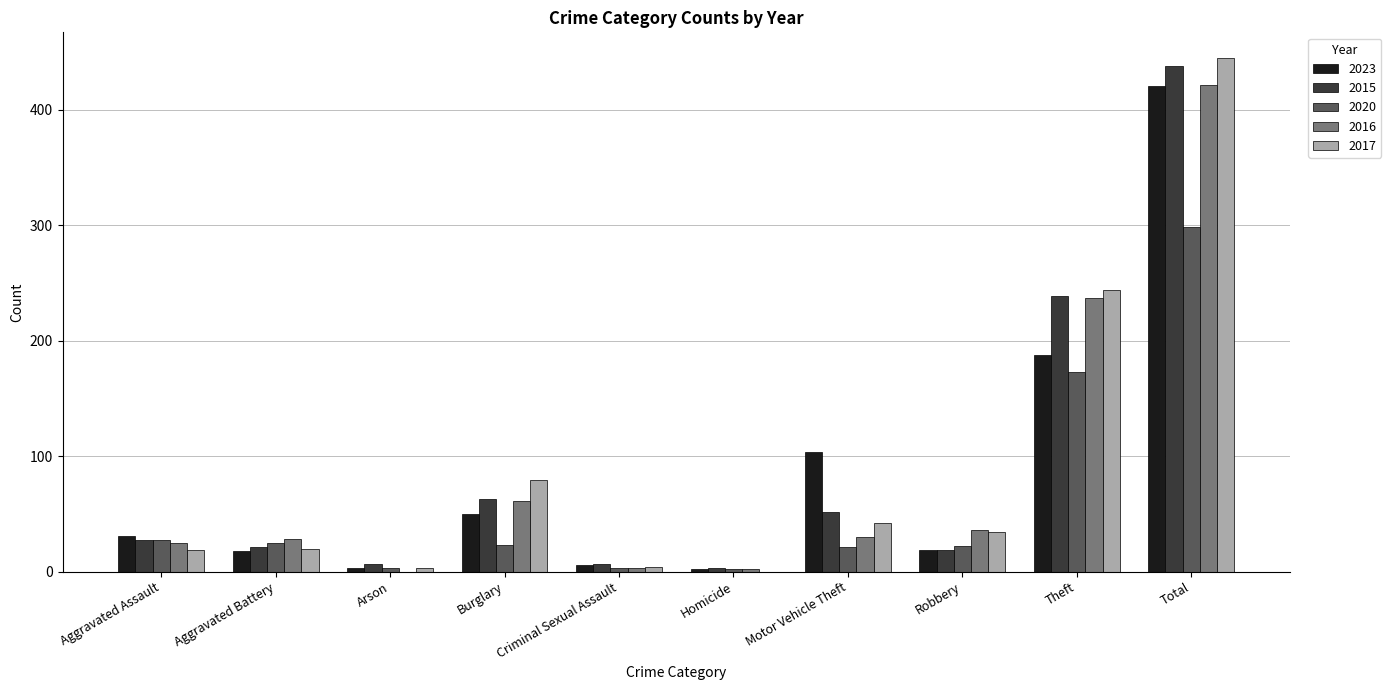

At which category is the sum across all series the highest?

Total